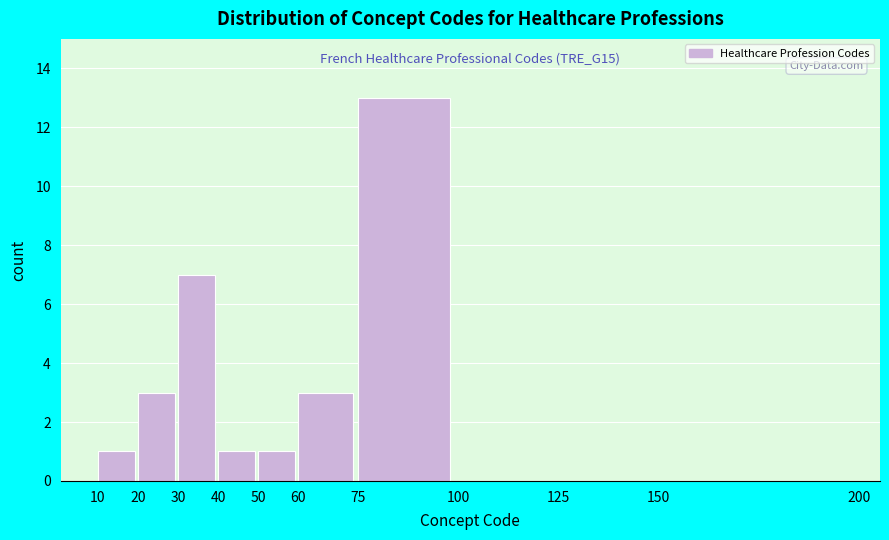

Over which range of the x-axis is the bar tallest?

75 to 100